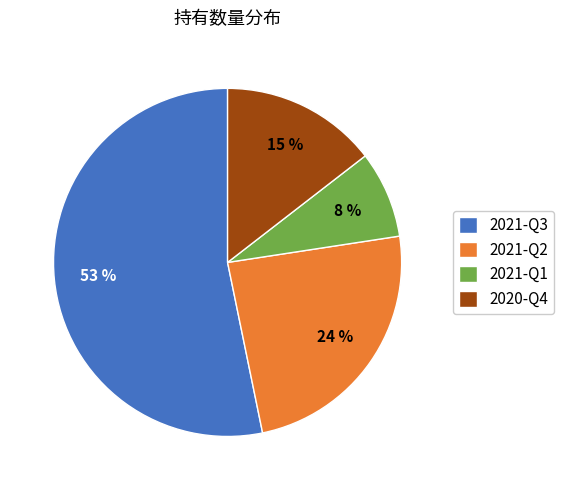

What is the smallest slice in the pie chart?

2021-Q1